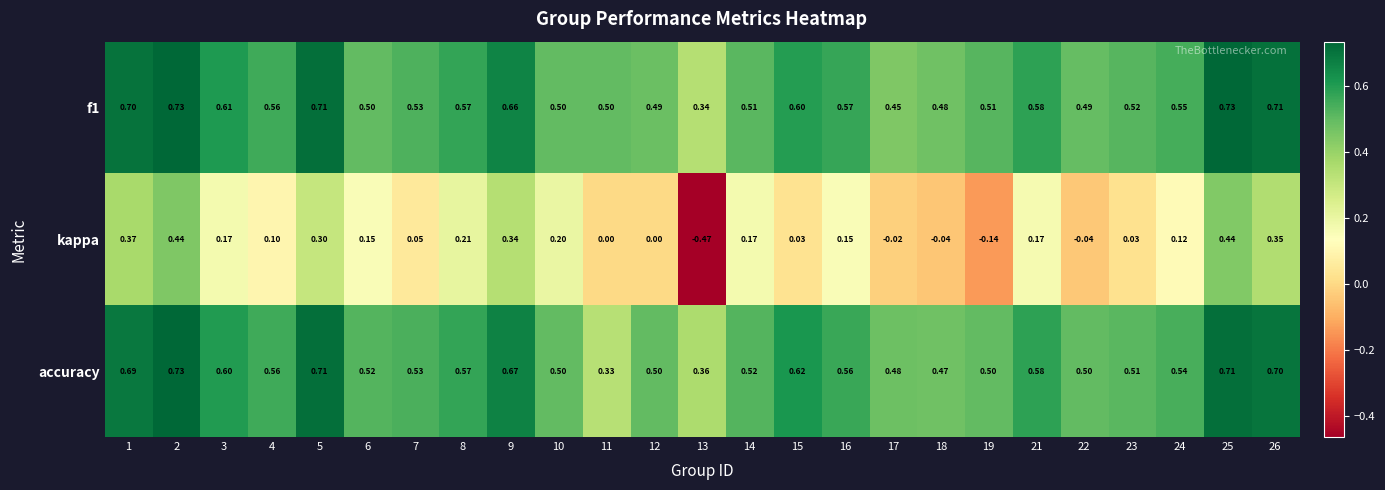

Is the value of accuracy at 1 greater than the value of f1 at 6?

Yes